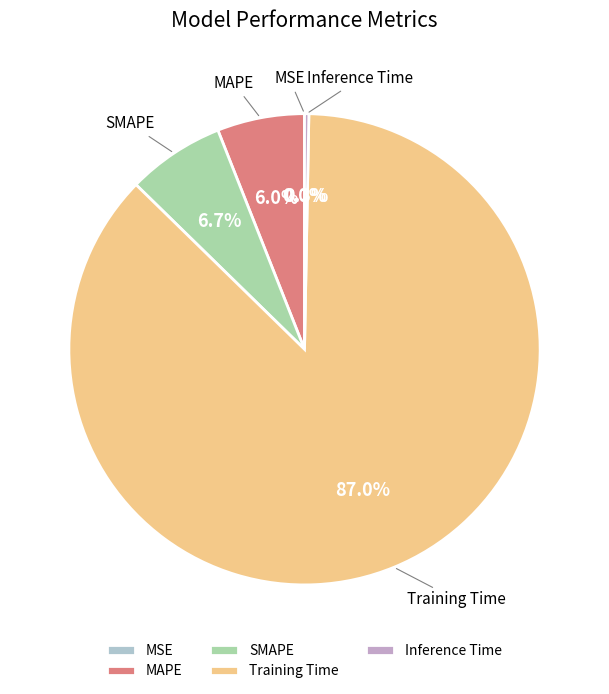

Does Training Time represent more than half of the total?

Yes